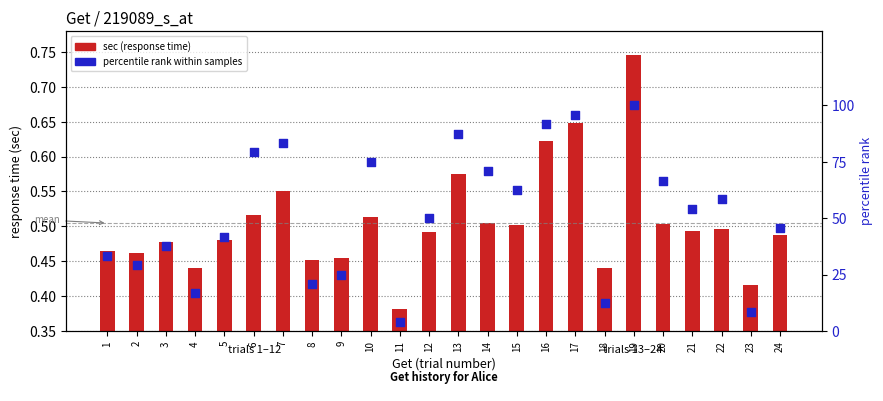

Which series has the largest total across all categories?

percentile rank within samples